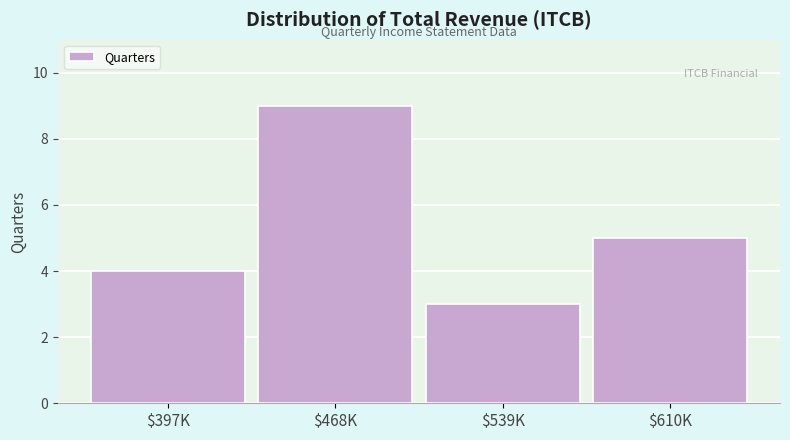

Reading left to right, transcribe all the data shown in this chart.

4	9	3	5